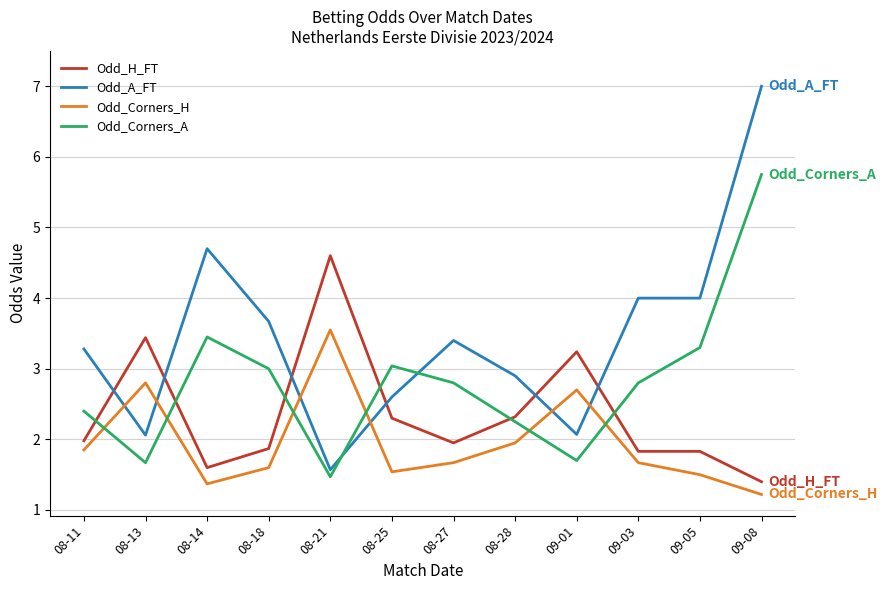

Which series has the largest total across all categories?

Odd_A_FT